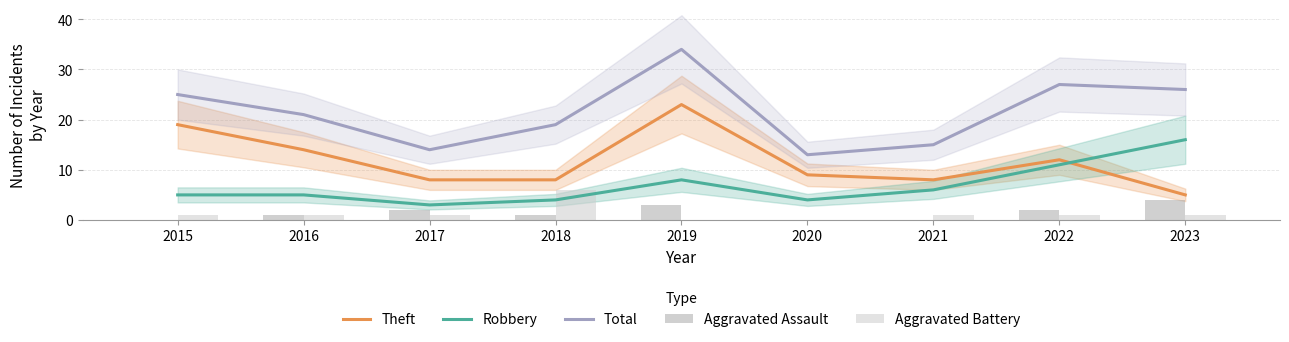

At which category is the sum across all series the highest?

2019